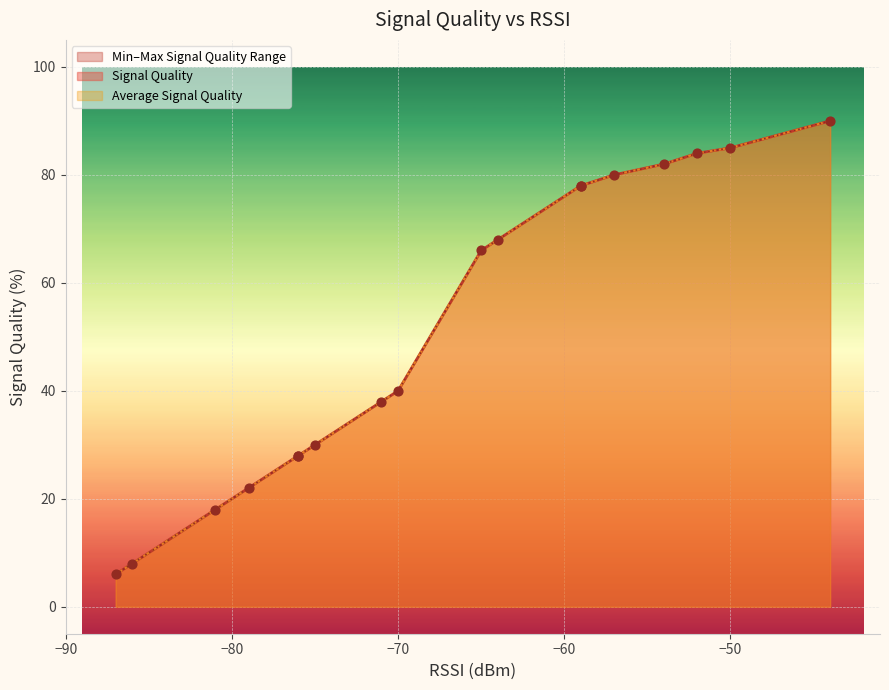

Which series has the widest spread of Y values?

Signal Quality